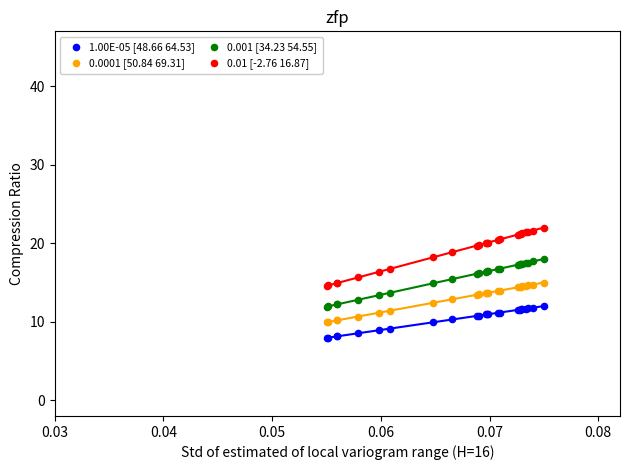

Which series contains the highest Y value?

0.01 [-2.76 16.87]